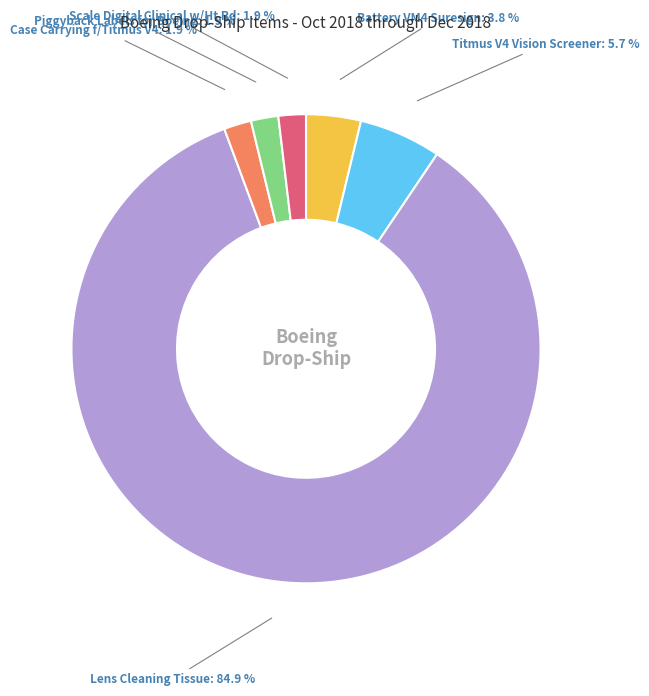

Which slice is the largest?

Lens Cleaning Tissue